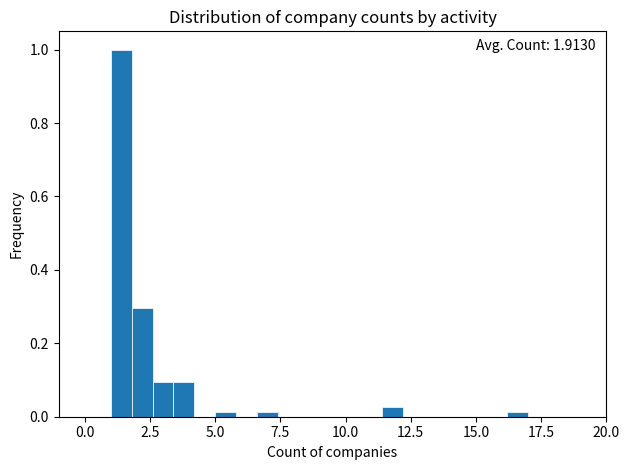

Around what value on the x-axis is the tallest bar? Give the approximate position of its centre, as read against the axis.

1.5